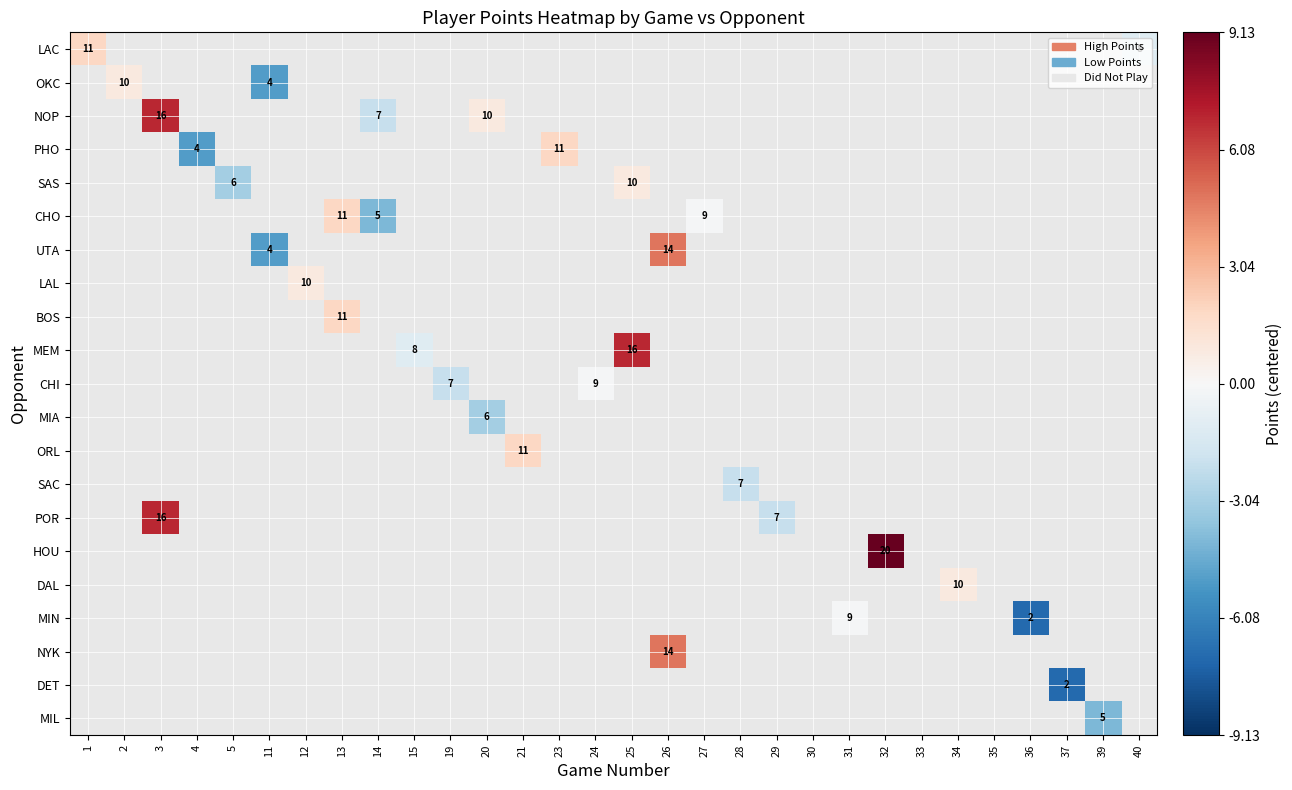

How many series are shown in this chart?

21